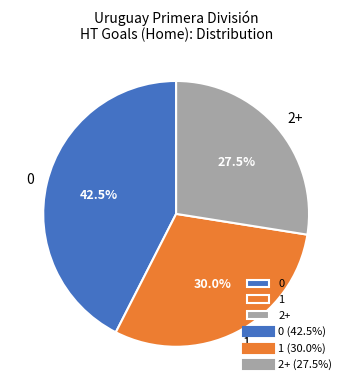

Does any single category account for the majority?

No